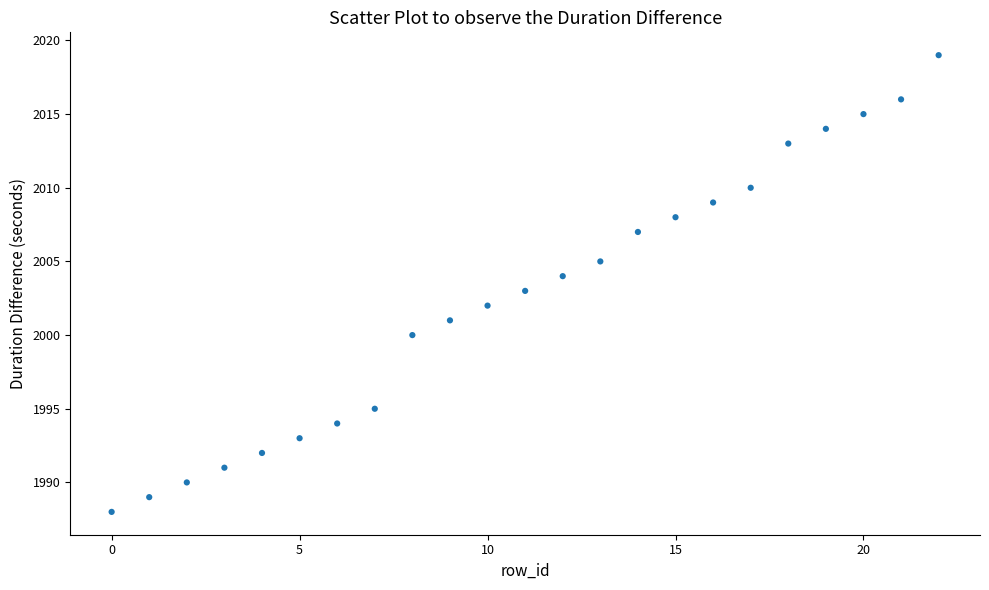

What is the range of Y values (max minus min)?

31